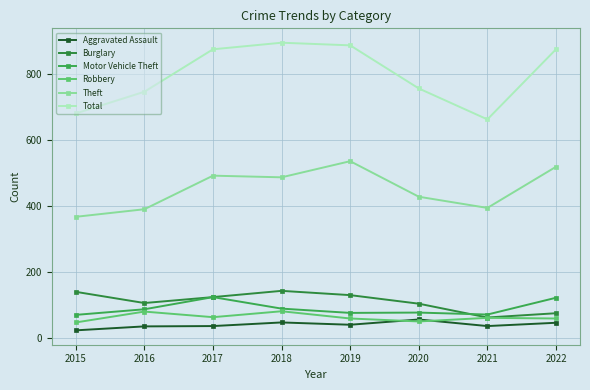

Which series has the largest total across all categories?

Total